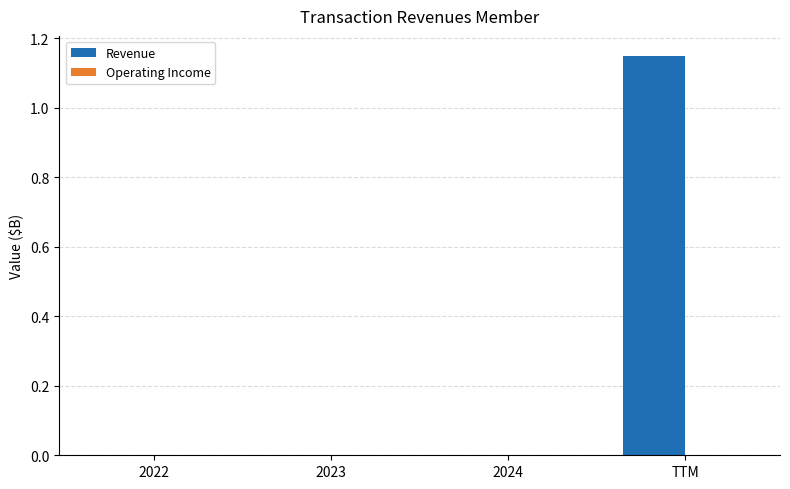

Which category has the highest value across all series?

TTM